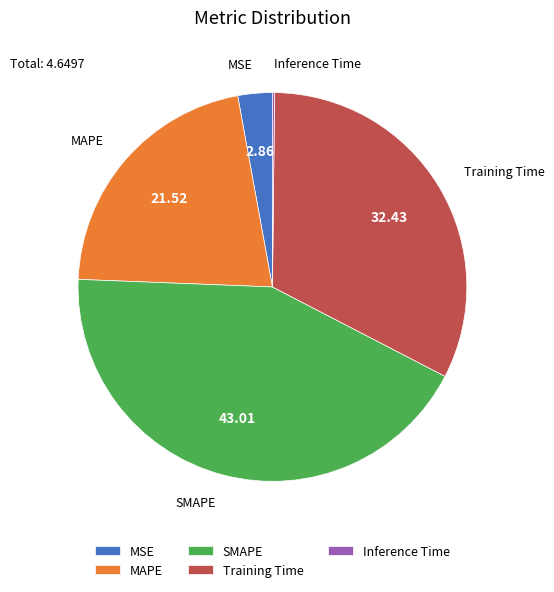

Do MAPE and SMAPE together represent more than half of the pie?

Yes